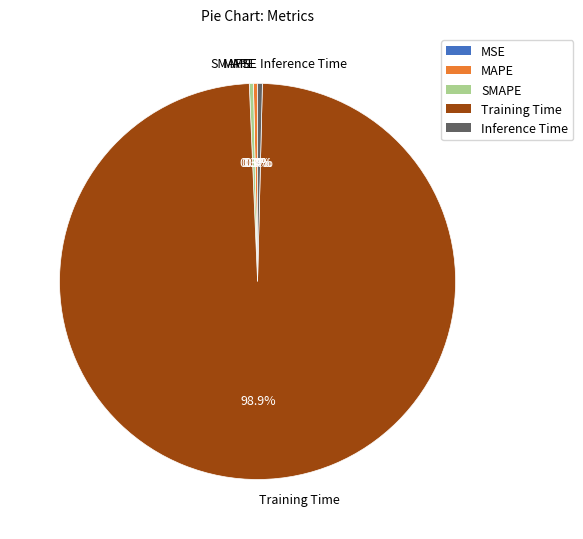

What is the majority slice?

Training Time